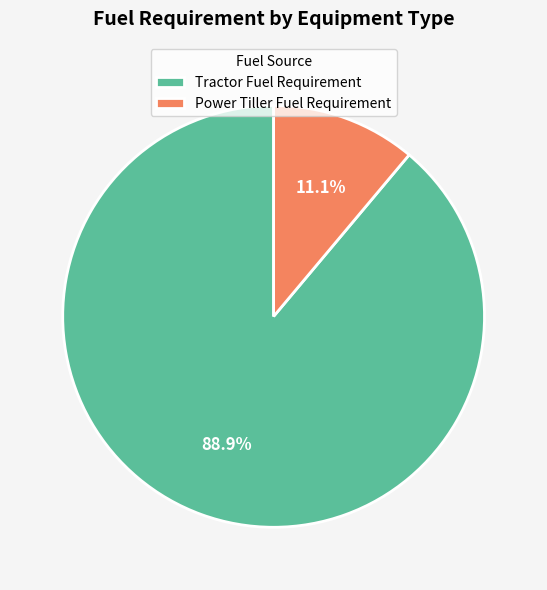

Which category has the biggest portion of the pie?

Tractor Fuel Requirement